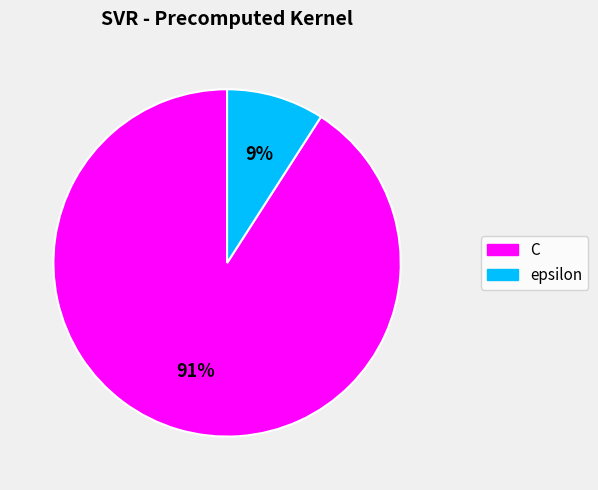

How many slices are in this pie chart?

2